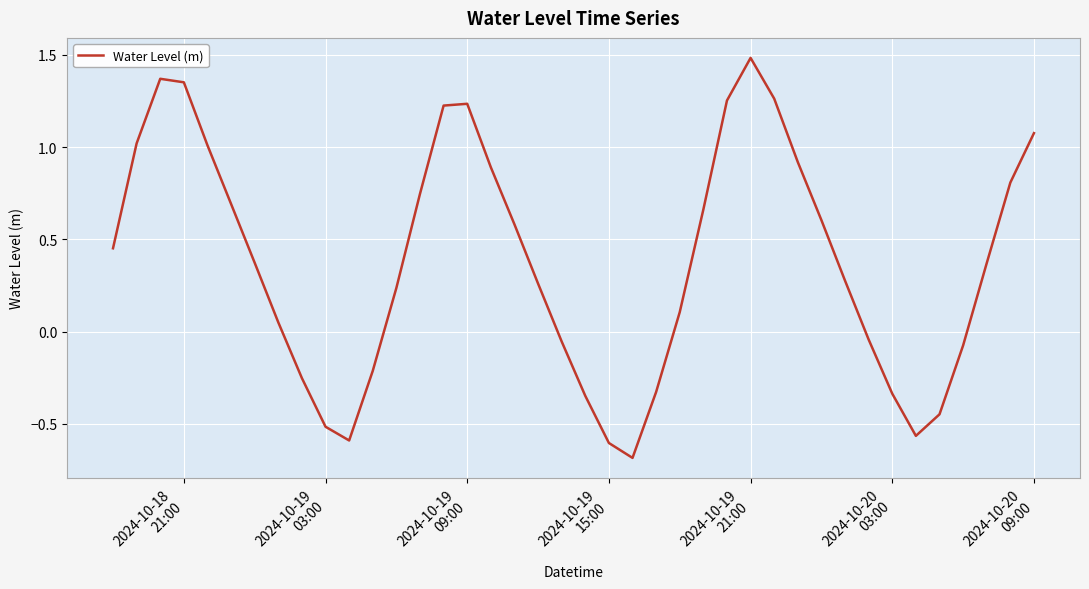

What is the minimum value shown in the chart?

-0.7